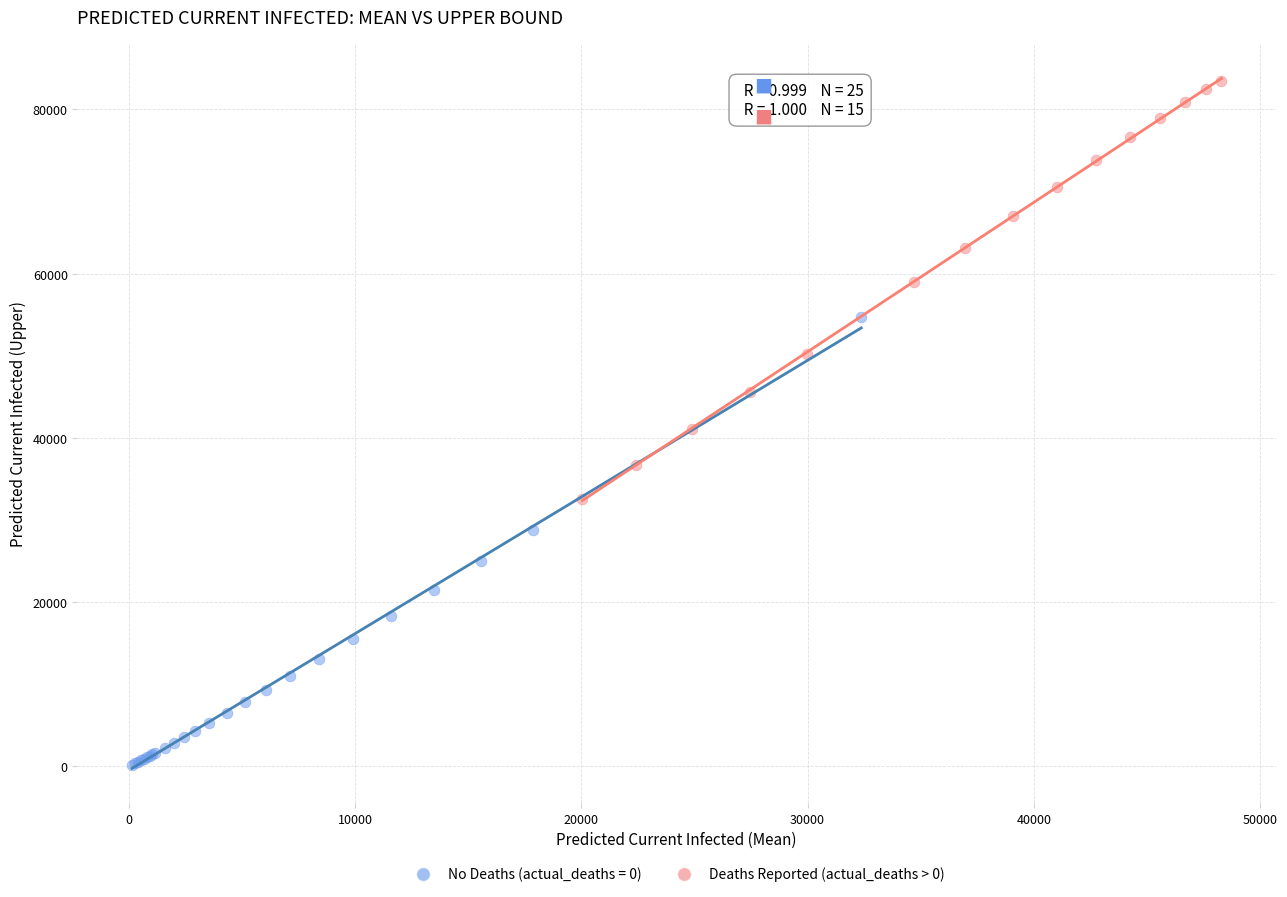

Which series contains the highest Y value?

Deaths Reported (actual_deaths > 0)